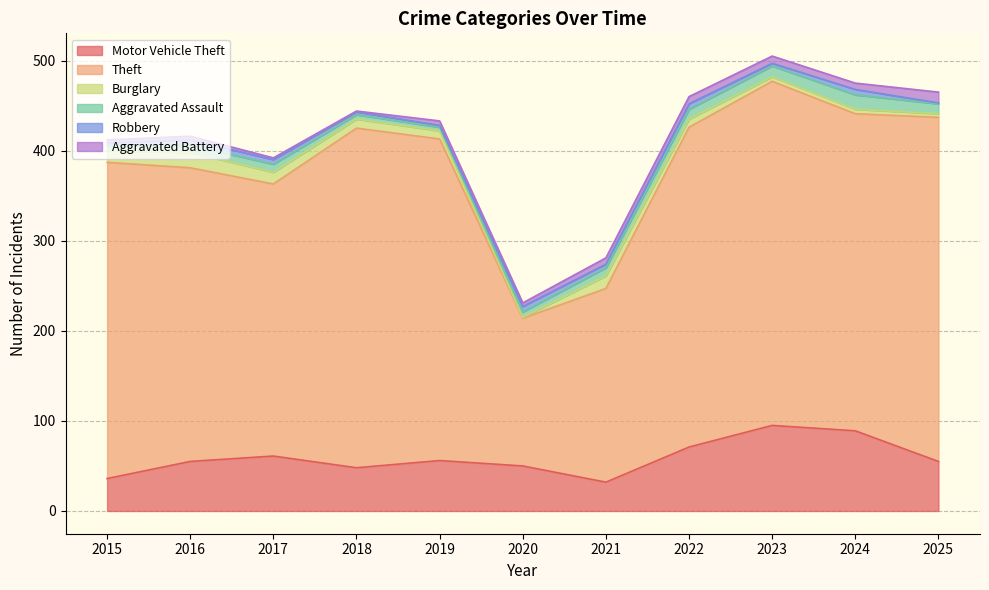

Where is Aggravated Battery nearest to the value 6?

2019